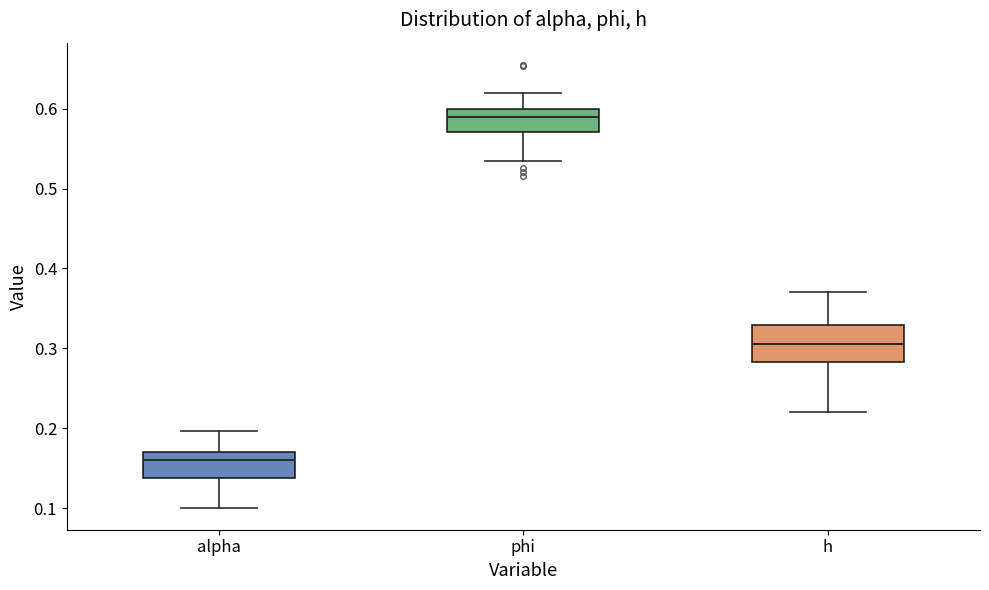

Where is the lower edge of the box for h on the y-axis? The values are not printed on the chart, so give them approximately, as read against the axis.

0.28